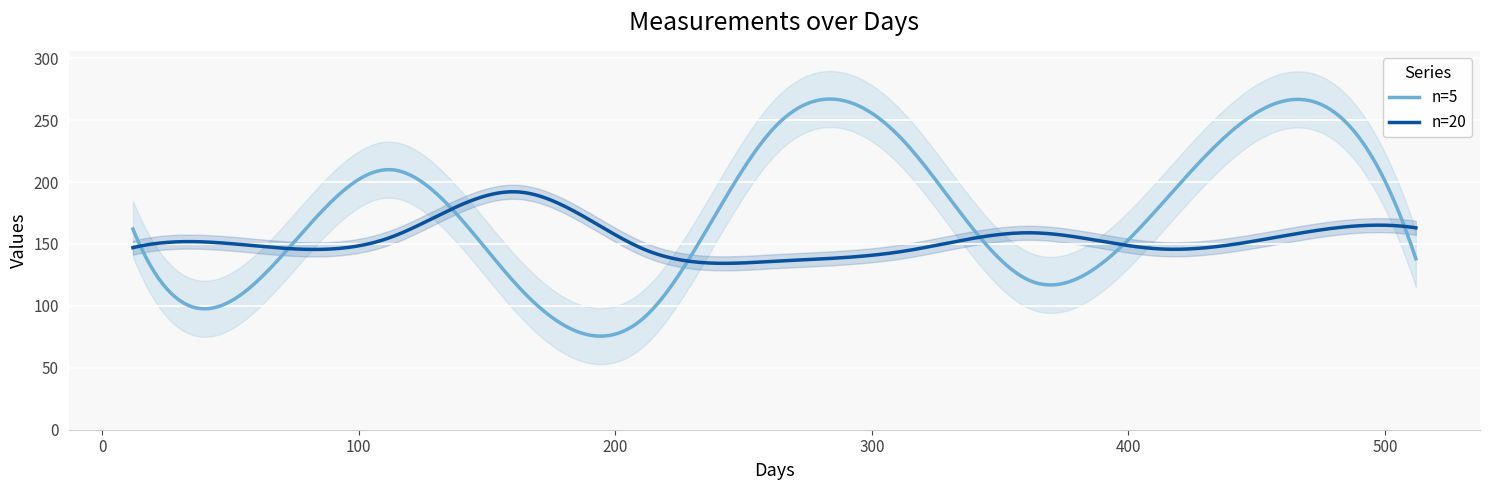

Is it true that n=5 equals 120 at 362?

True